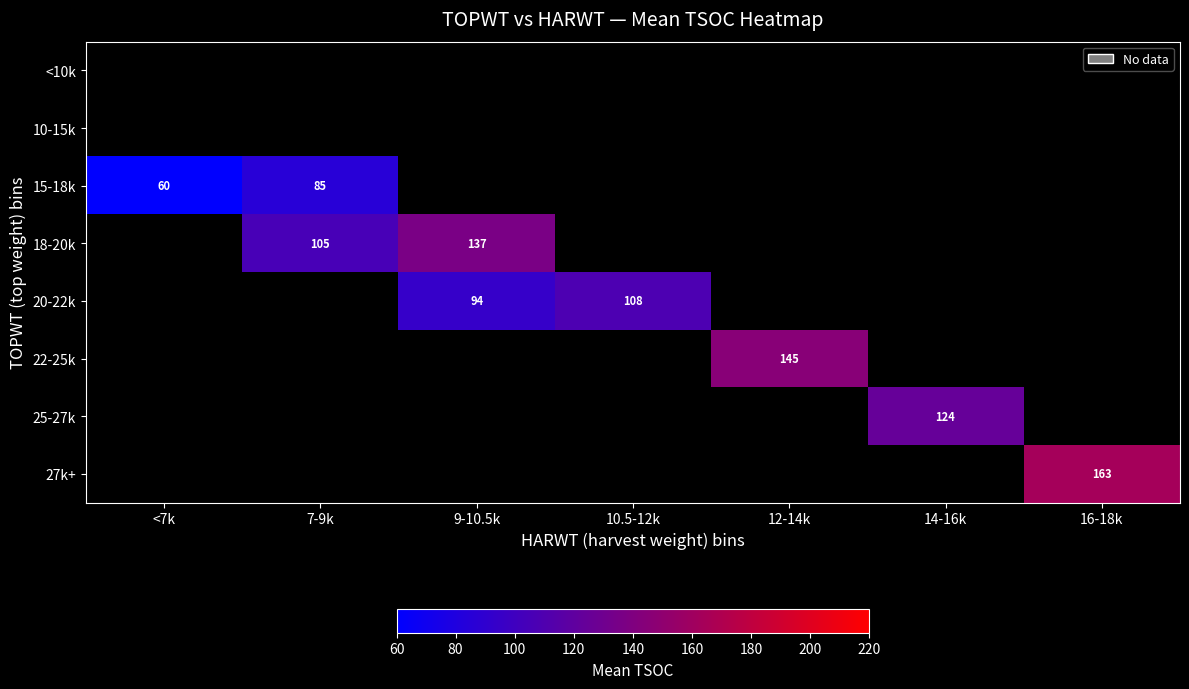

Is it true that 25-27k equals 209 at 14-16k?

False